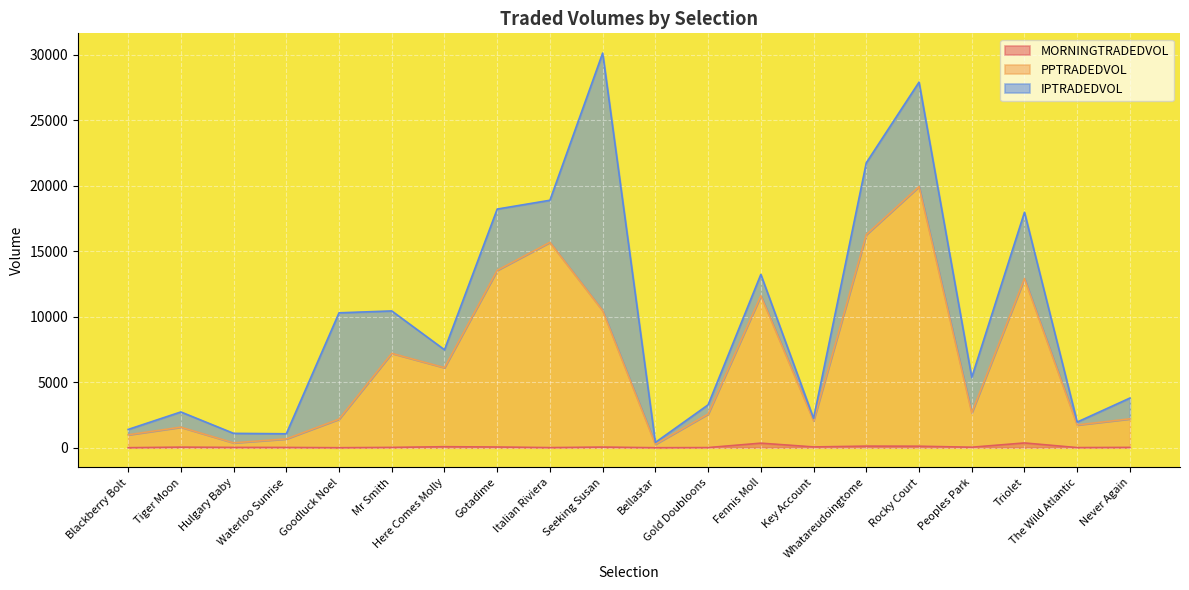

Which series has the largest total across all categories?

PPTRADEDVOL